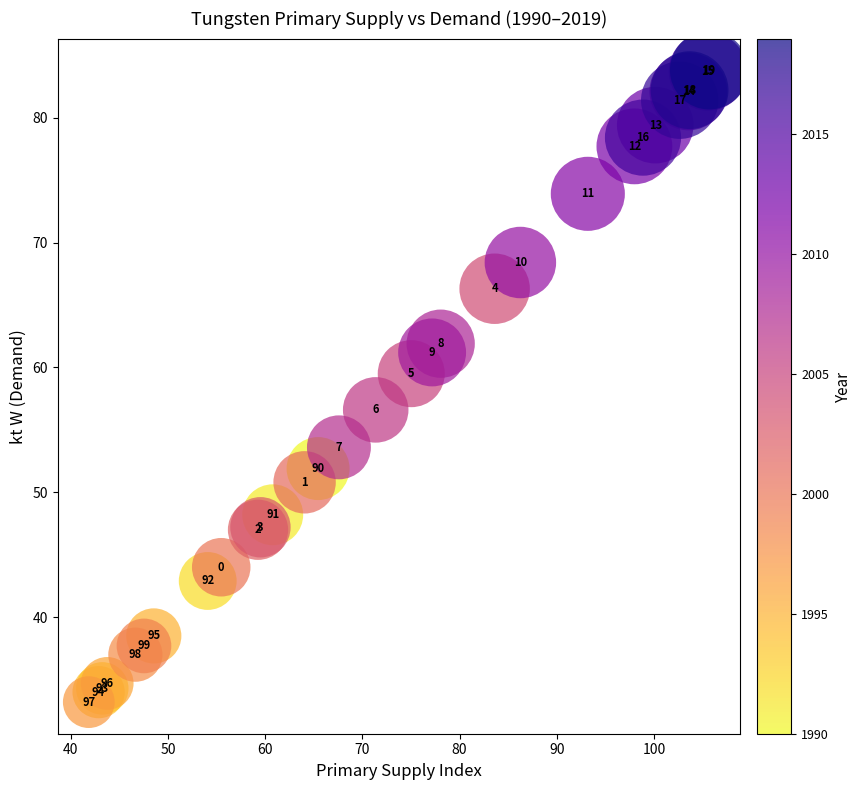

What Y value in the scatter plot is closest to 58?

56.6